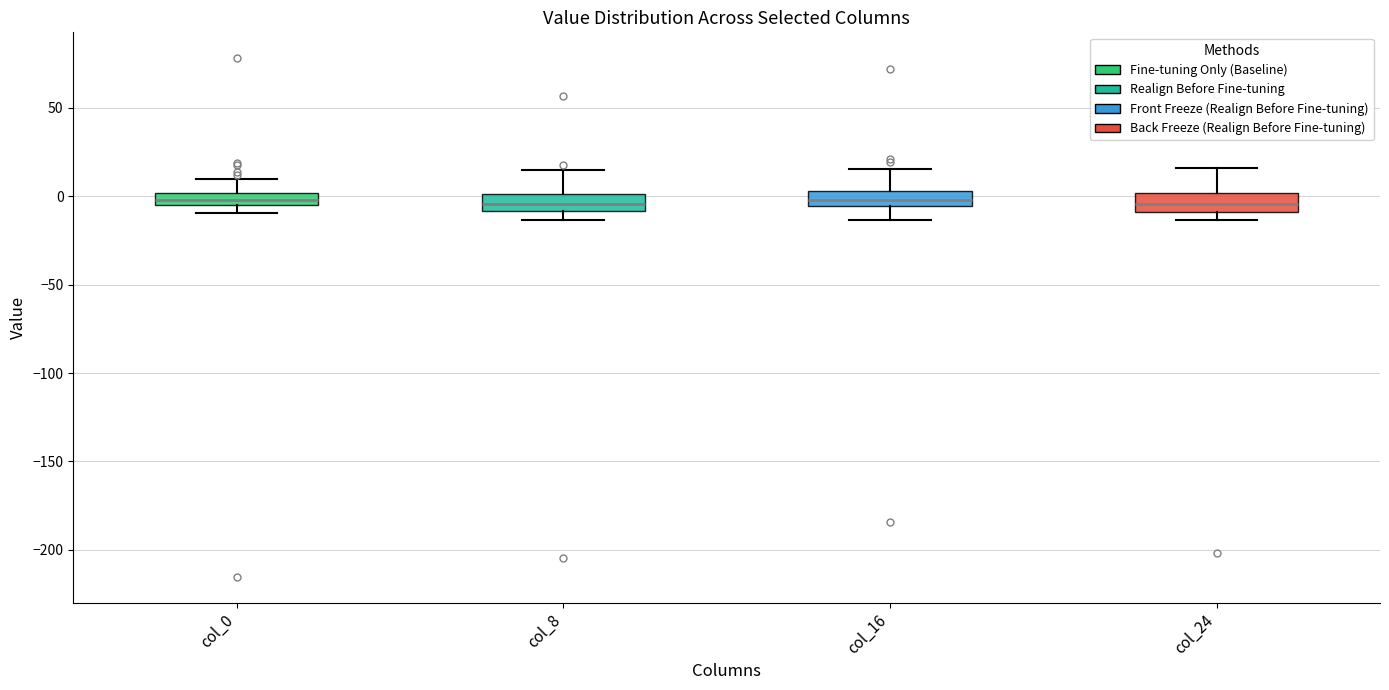

Where is the upper edge of the box for col_16 on the y-axis? The values are not printed on the chart, so give them approximately, as read against the axis.

5